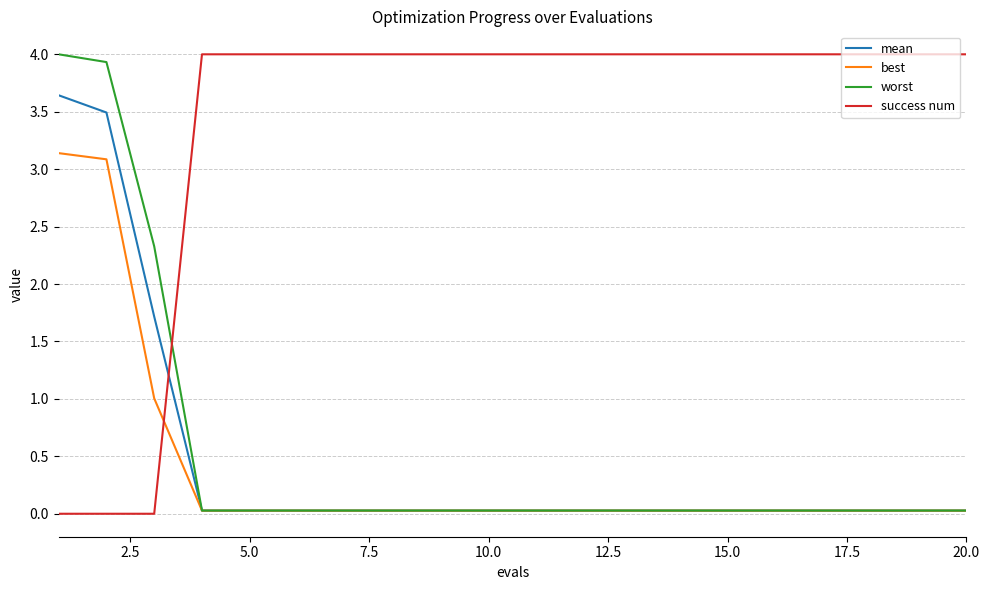

What is the difference between the second highest and second lowest values in the mean series?

3.5